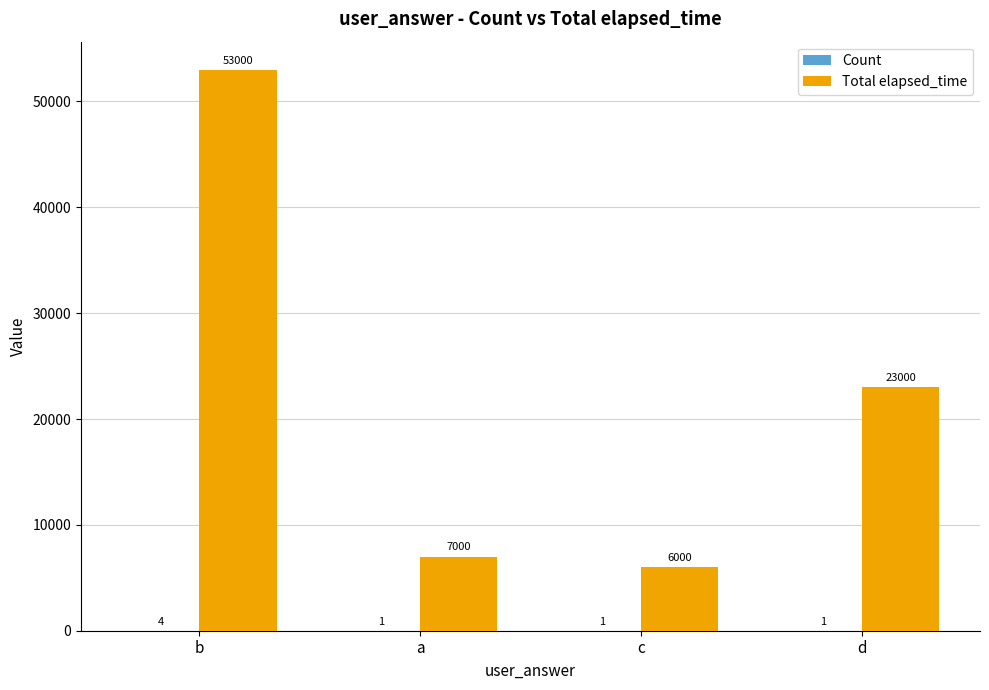

Between b and c, which series saw the biggest shift?

Total elapsed_time